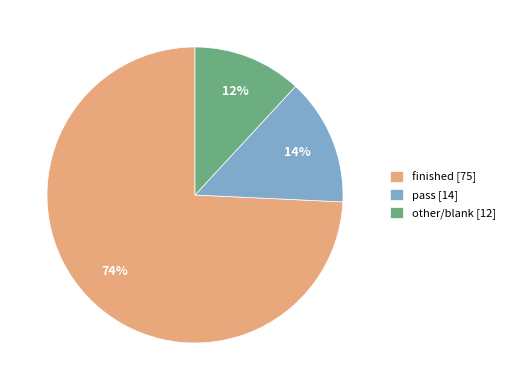

How many segments does this pie chart have?

3